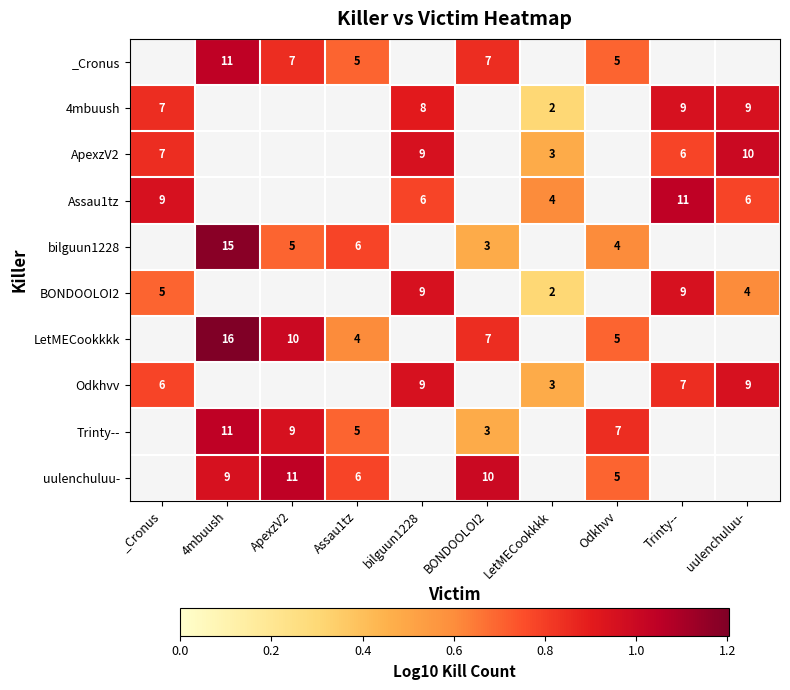

What is the approximate value of _Cronus at 4mbuush?

1.0